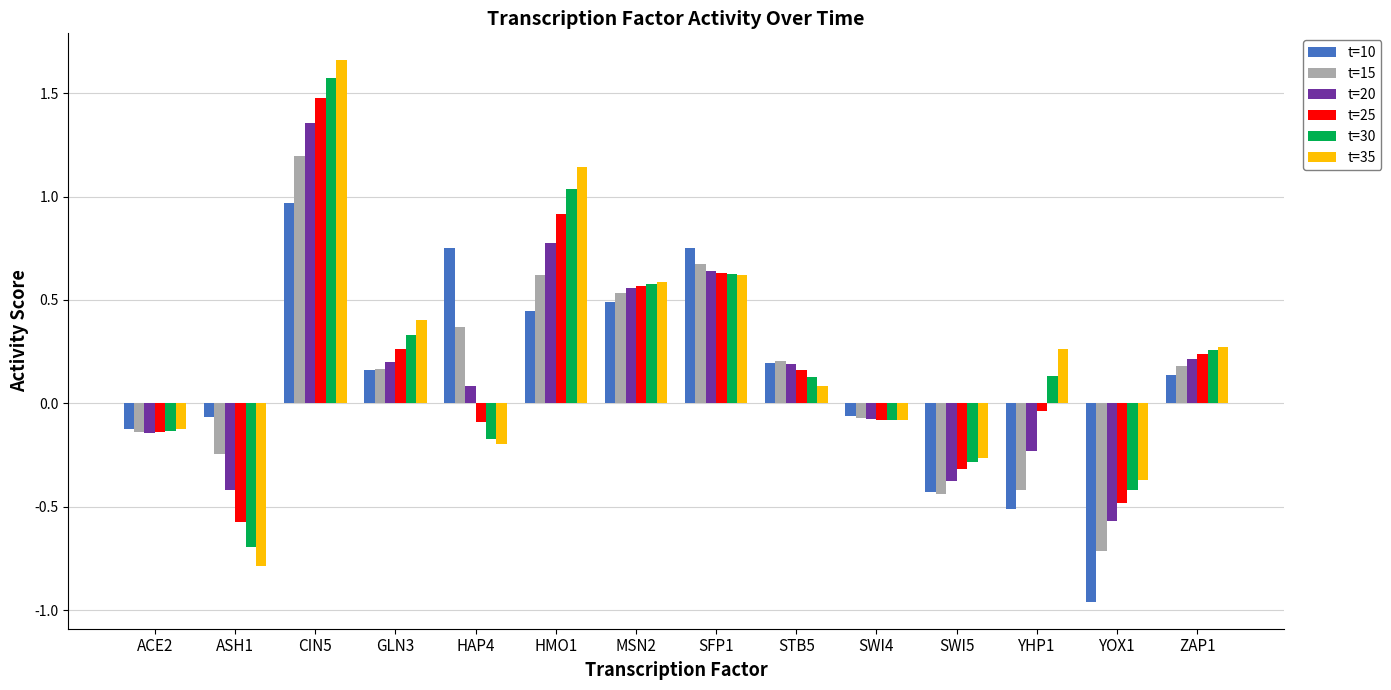

Which series has the largest range (max minus min)?

t=35